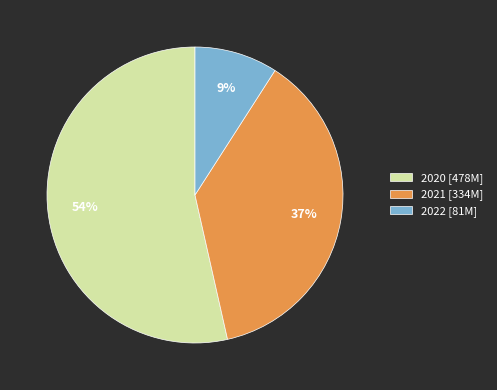

Does 2020 account for over 50% of the chart?

Yes